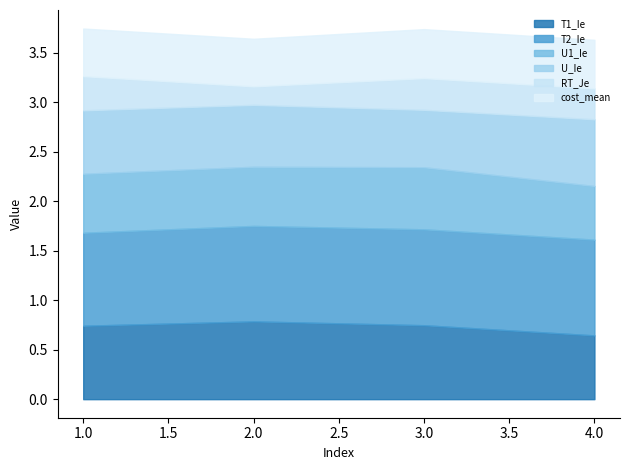

Is it true that U1_Ie equals 1.0 at 2?

False